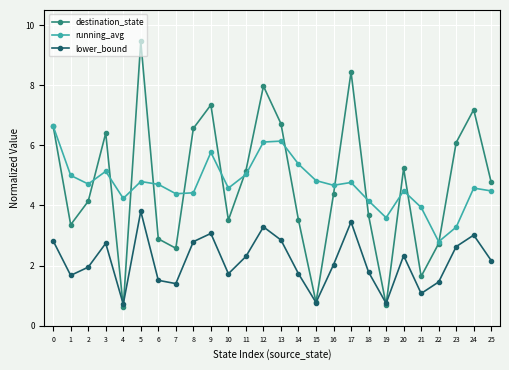

What are all the series names shown in the legend?

destination_state, running_avg, lower_bound